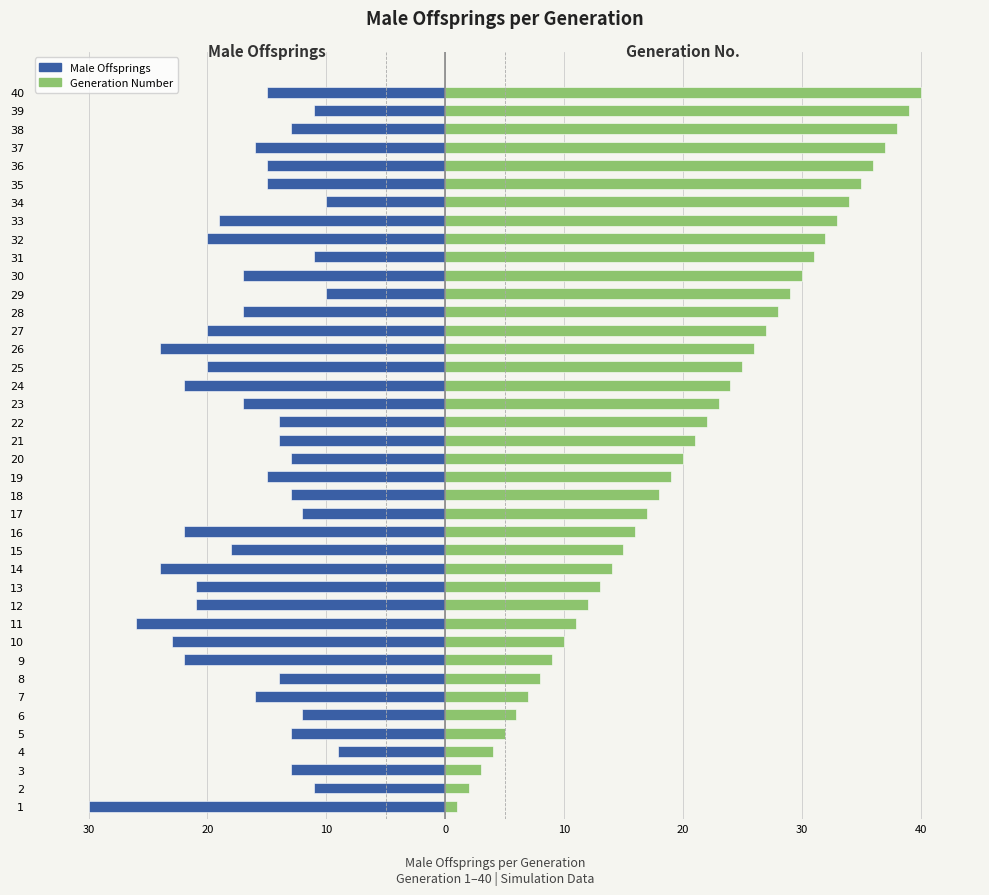

Which series has the widest spread of values?

Generation Number